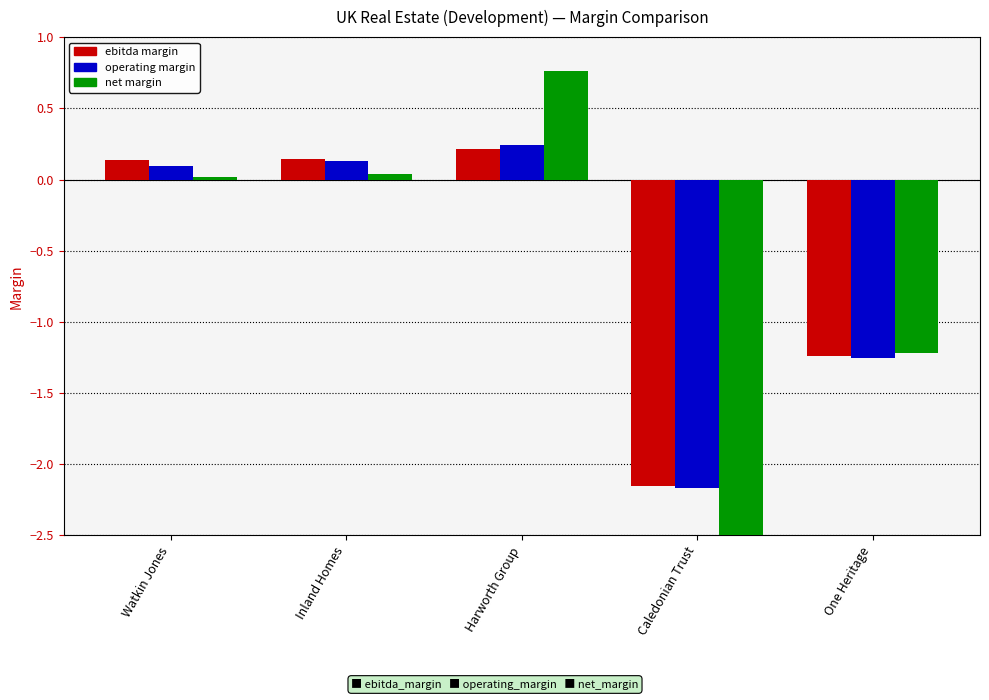

The ebitda margin series shows -2.2 at Caledonian Trust. True or false?

True